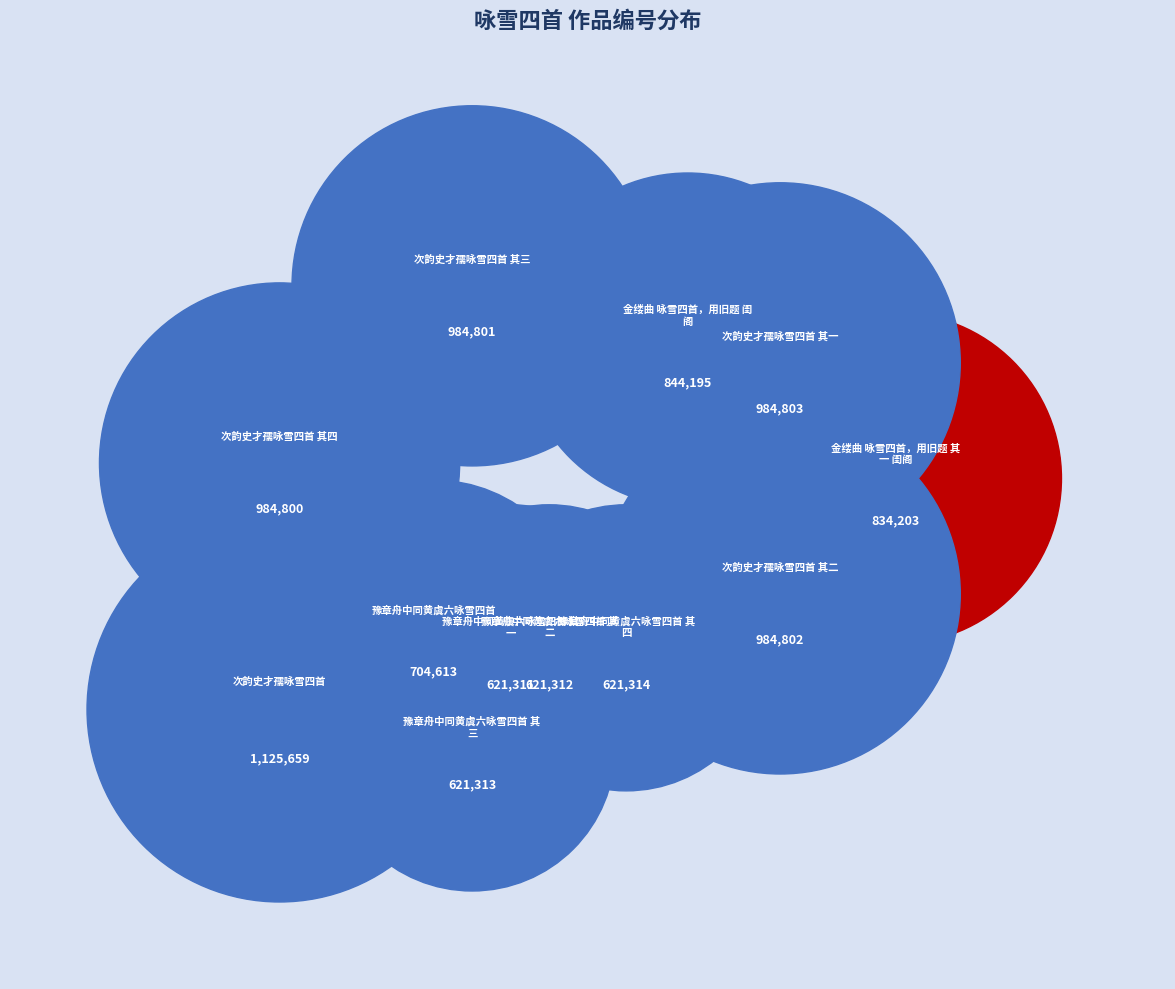

Does 豫章舟中同黄虞六咏雪四首 其四 represent more than half of the total?

No